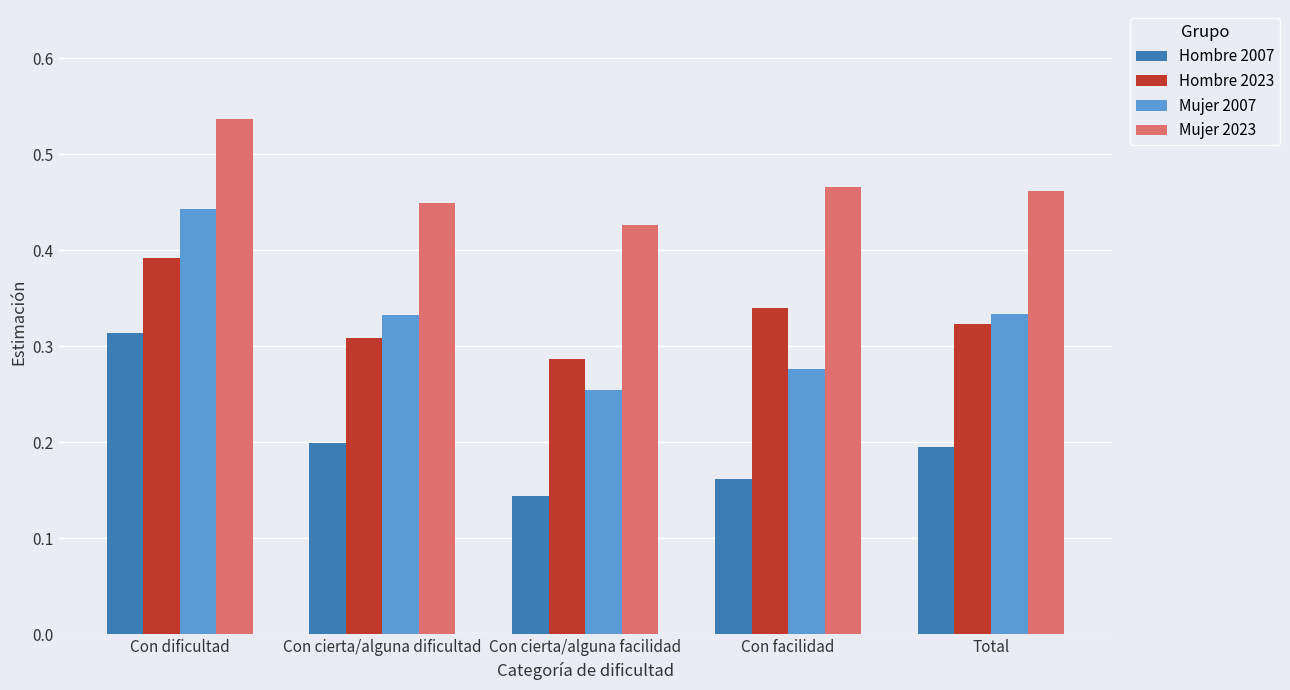

What is the sum of all Hombre 2023 values?

1.7